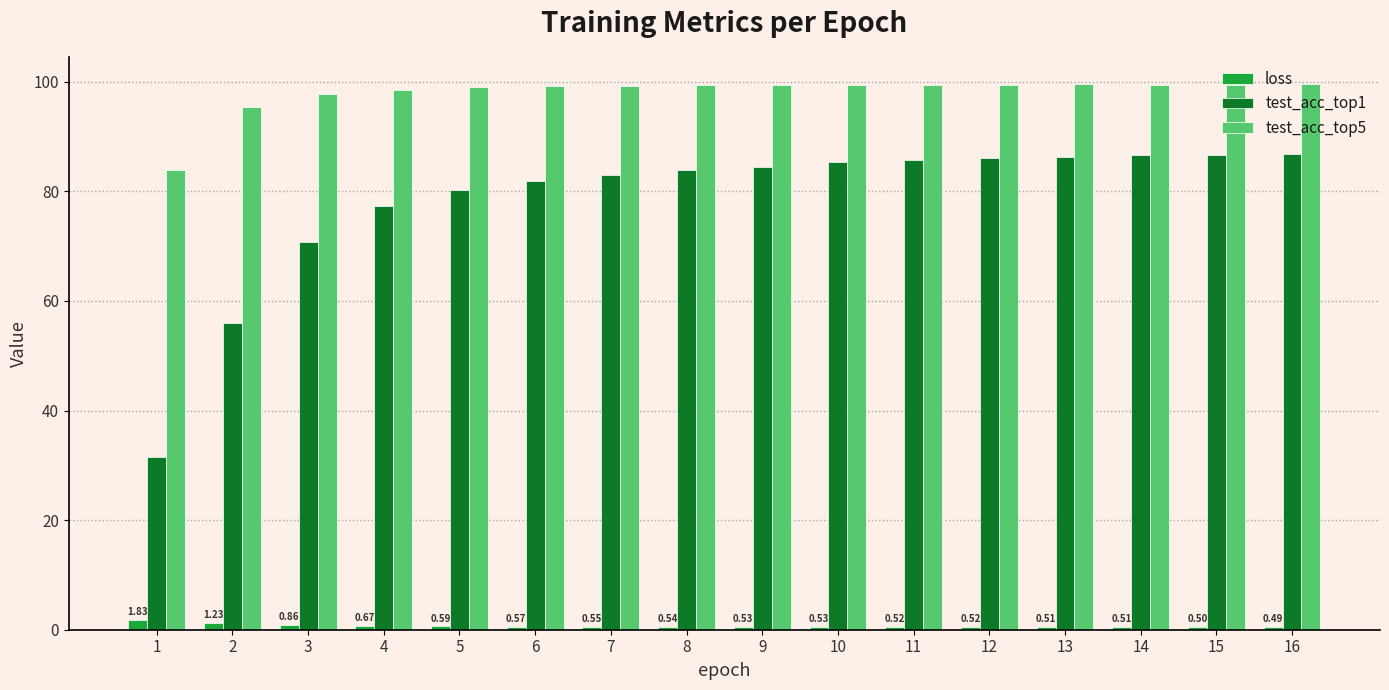

Is the value of test_acc_top5 at 13 greater than the value of test_acc_top1 at 7?

Yes